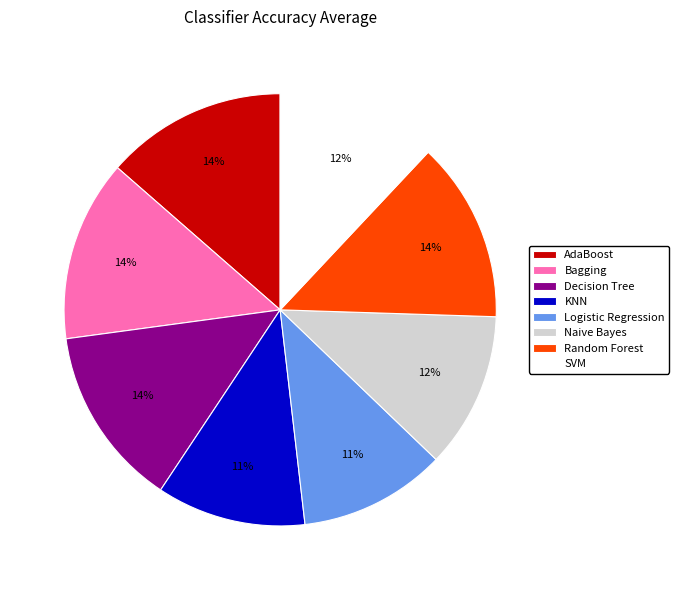

How many slices are in this pie chart?

8